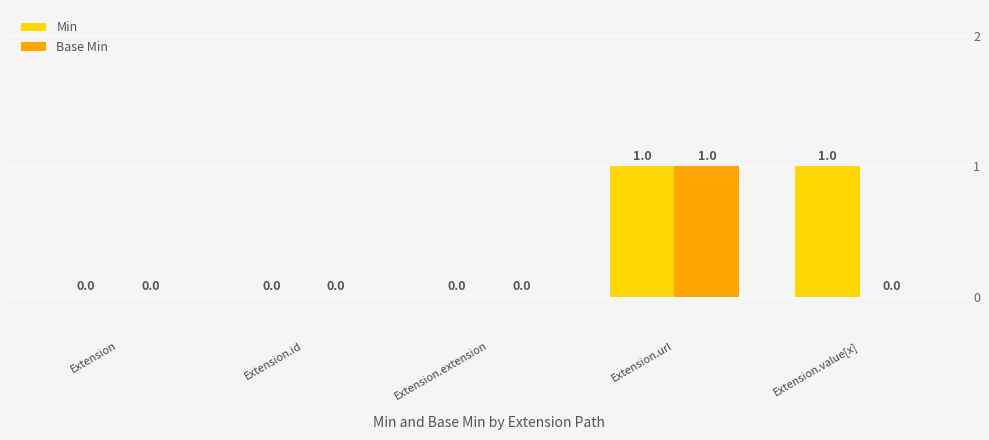

True or false: Base Min has a value of 0 at Extension.

True